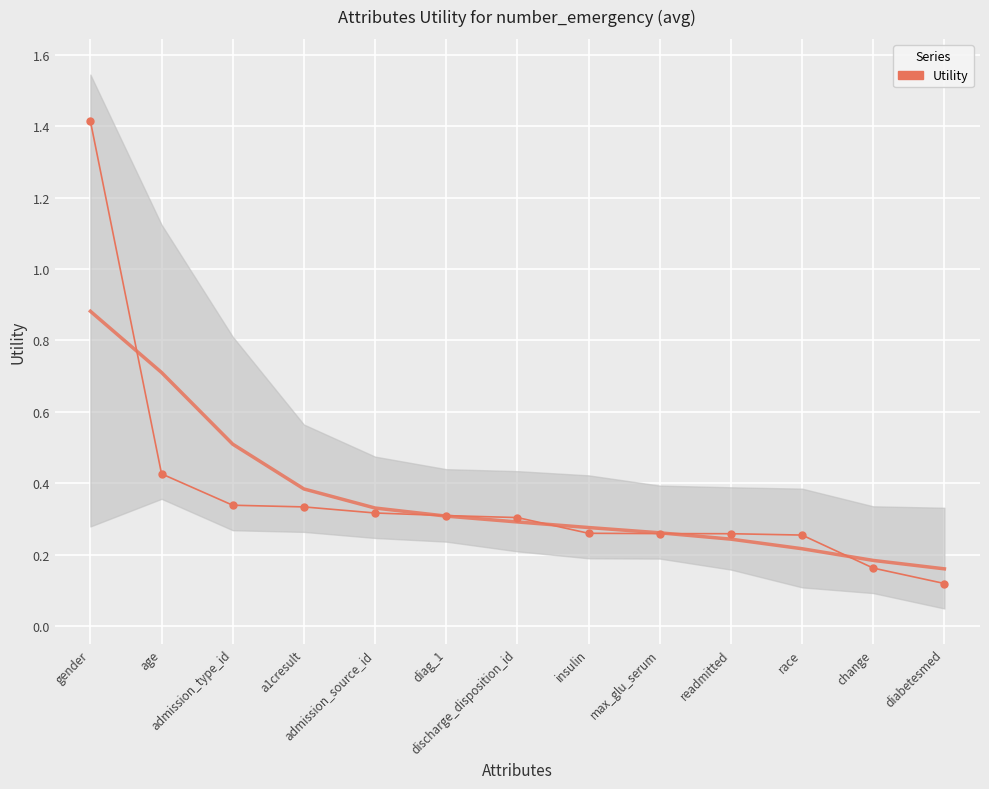

Between gender and a1cresult, which is larger?

gender